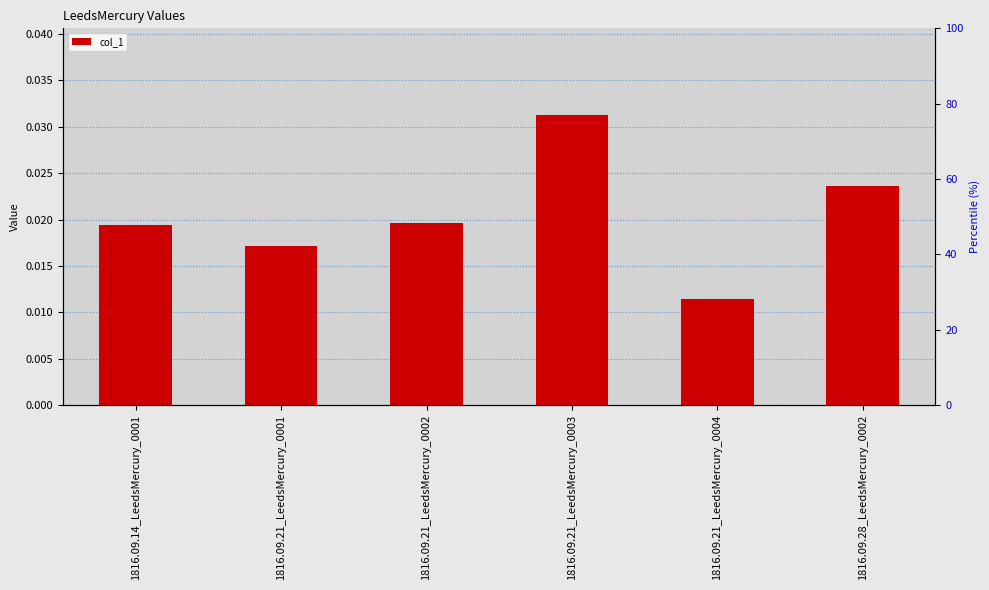

Count the number of categories in the chart.

6